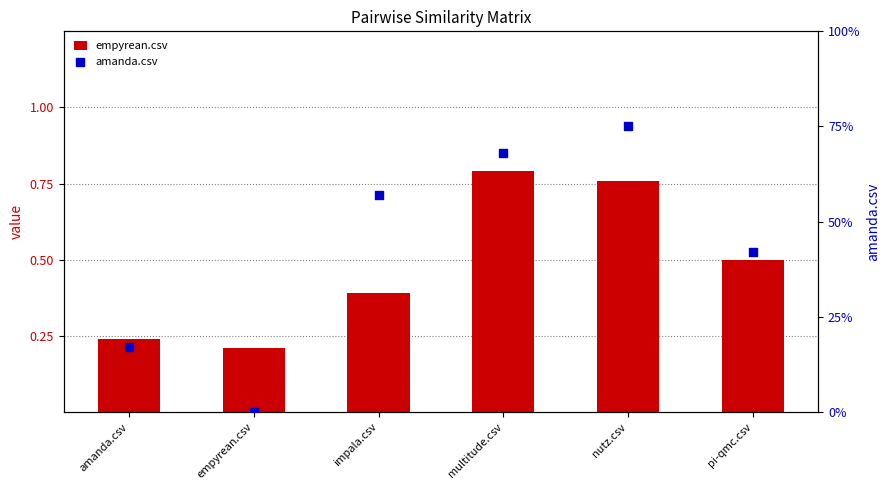

At how many categories does at least one series exceed 0?

6